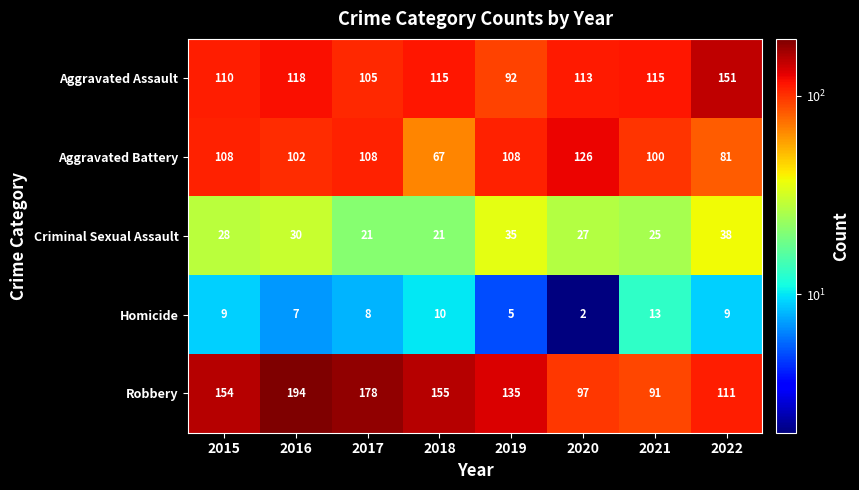

At how many categories does at least one series exceed 32?

8